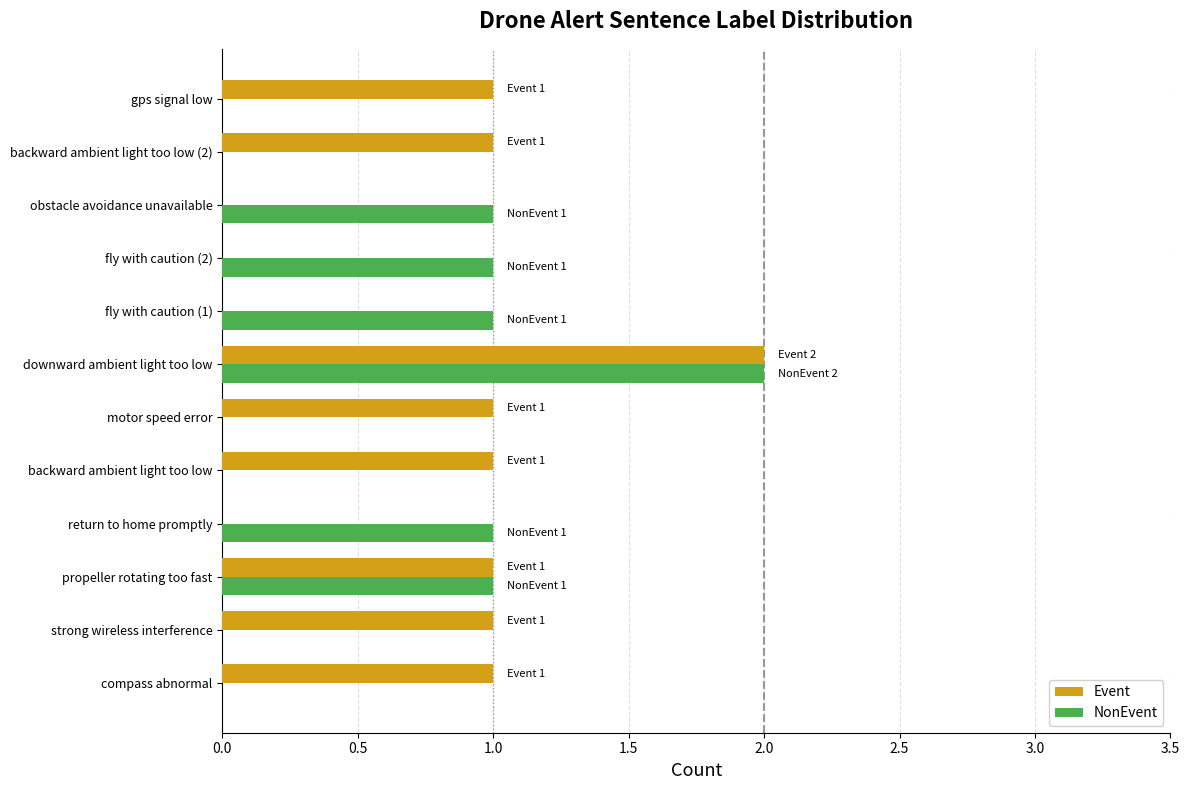

What is the sum of all NonEvent values?

7